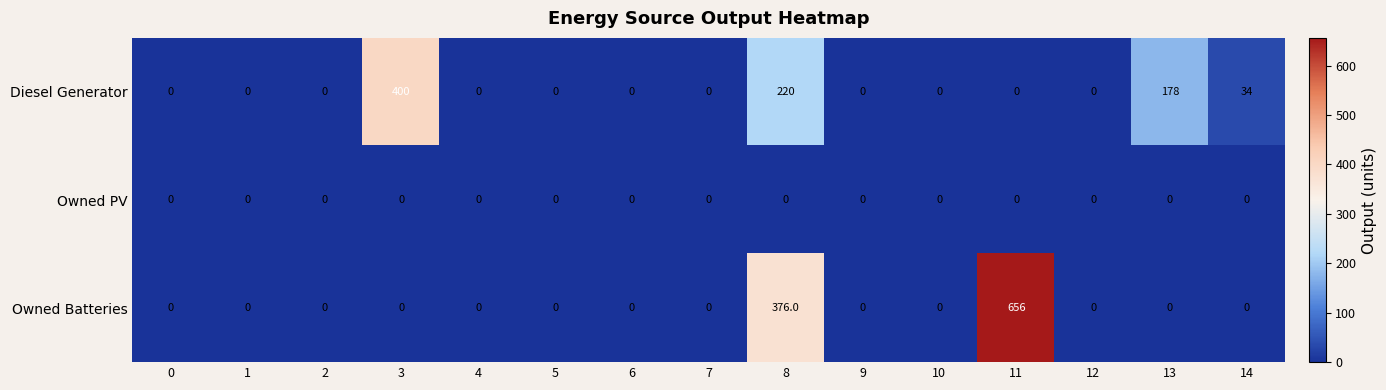

What is the average value of the Diesel Generator series?

55